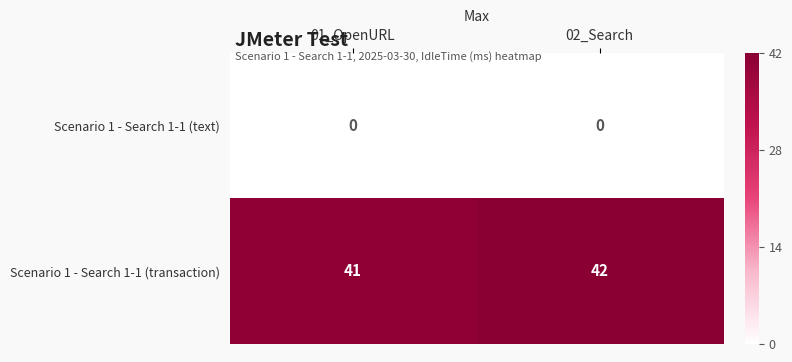

Reading right to left, list all the values displayed in this chart.

Scenario 1 - Search 1-1 (text): 0	0
Scenario 1 - Search 1-1 (transaction): 42	41